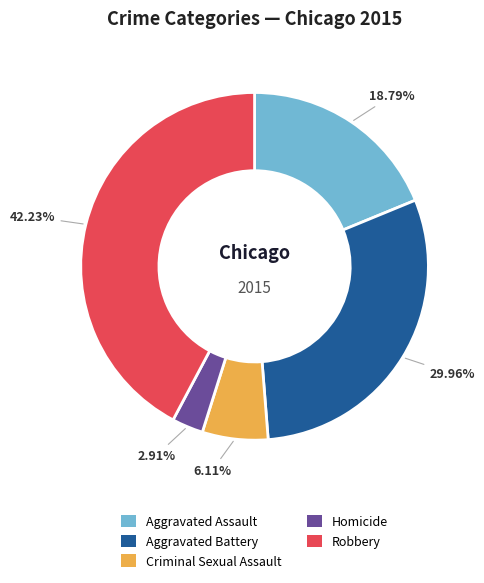

What is the ratio of the value at Robbery to the value at Criminal Sexual Assault?

6.9